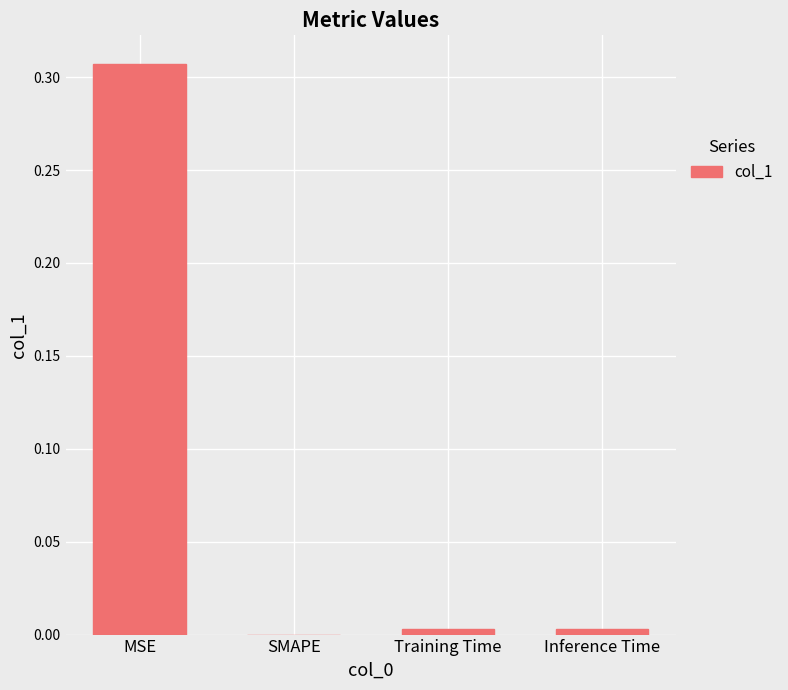

Is it true that the value at SMAPE is 0.0?

True